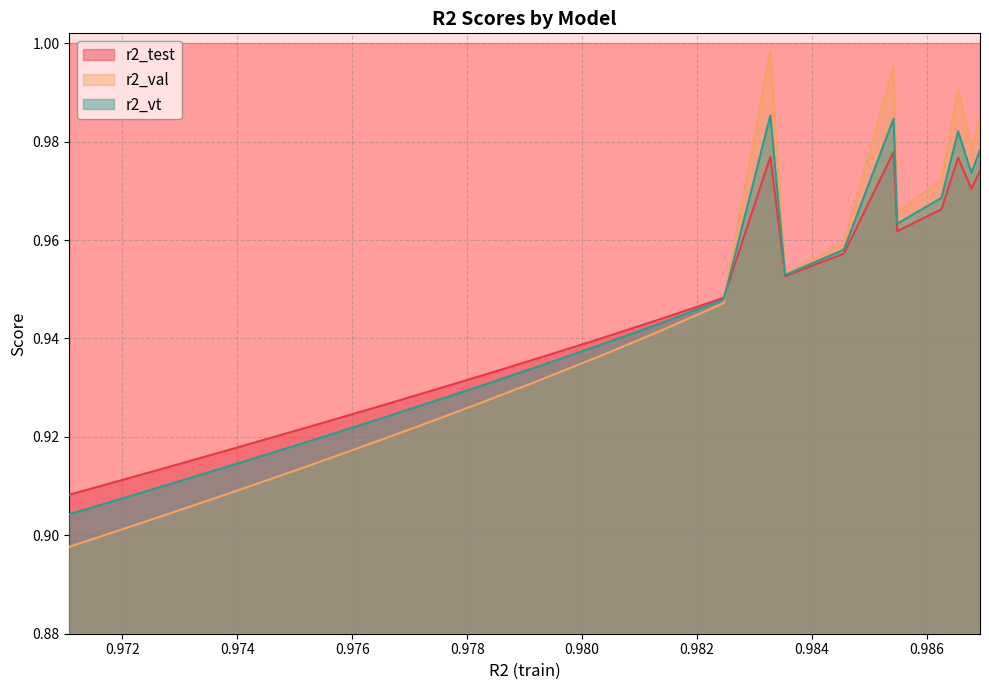

Rank the series by their maximum value, from highest to lowest.

r2_val, r2_vt, r2_test